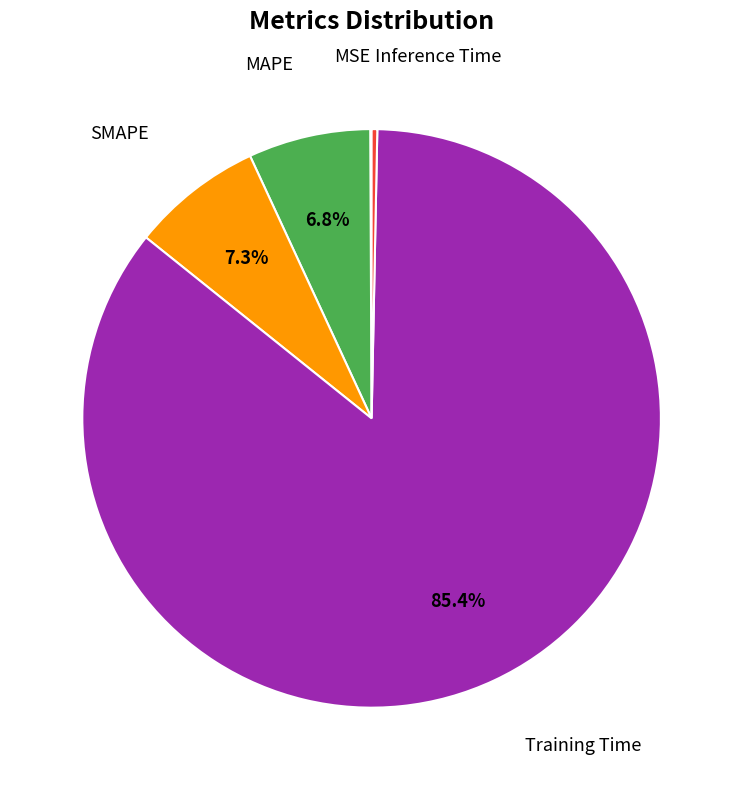

To the nearest percent, what is the average slice percentage?

20%